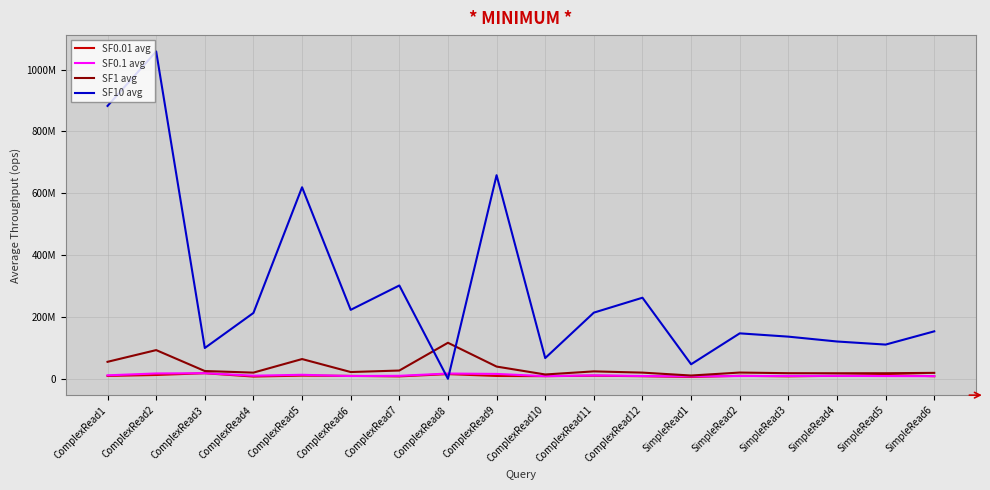

What position from the left is SimpleRead5?

17